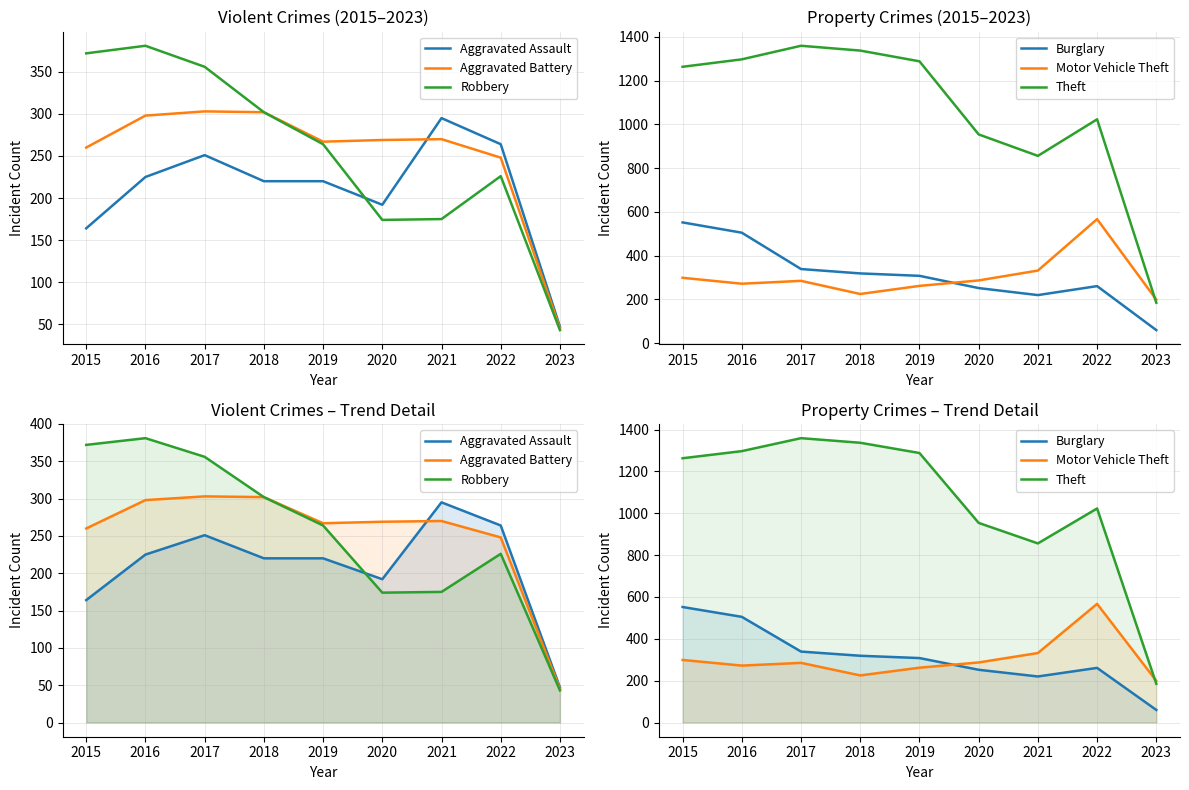

True or false: Theft and Aggravated Battery intersect in this chart.

False